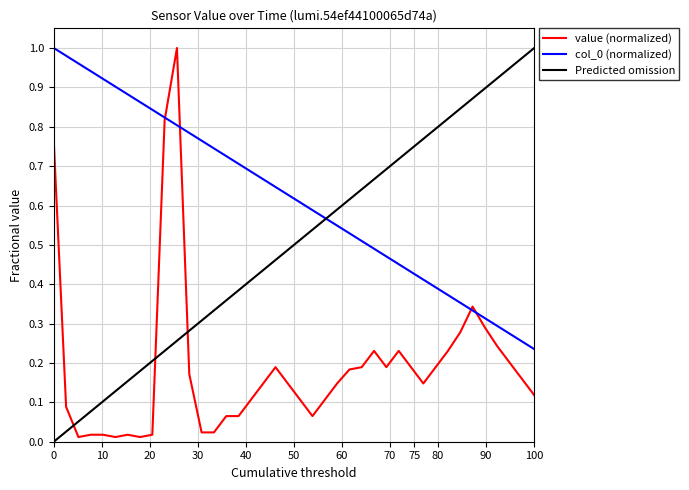

What is the value of the col_0 point at the 27th from the left?

0.5